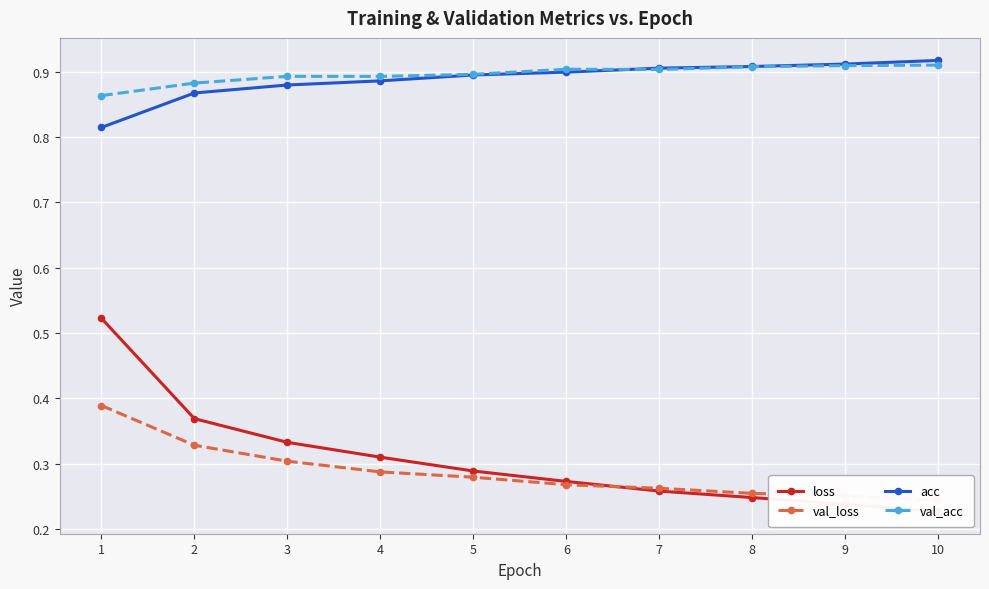

List the labels in order of val_loss value, largest first.

1, 2, 3, 4, 5, 6, 7, 8, 9, 10